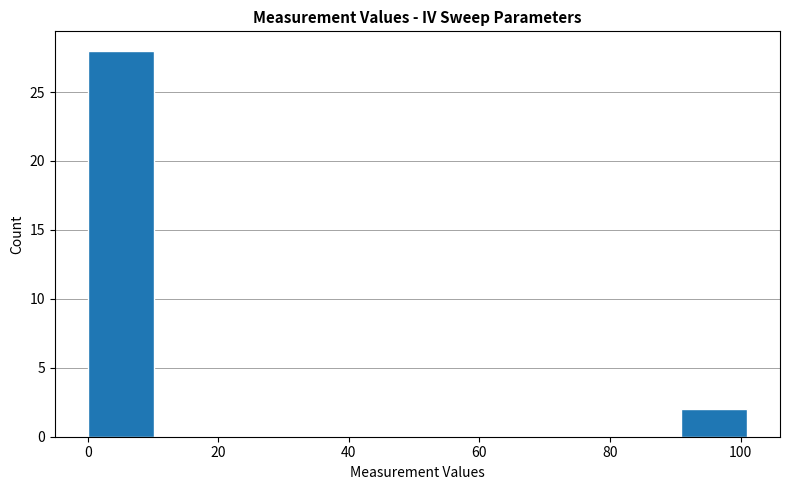

What is the height of the bar covering 90 to 102 on the x-axis? Neither the bar edges nor the heights are printed on the chart, so give them approximately, as read against the axes.

2